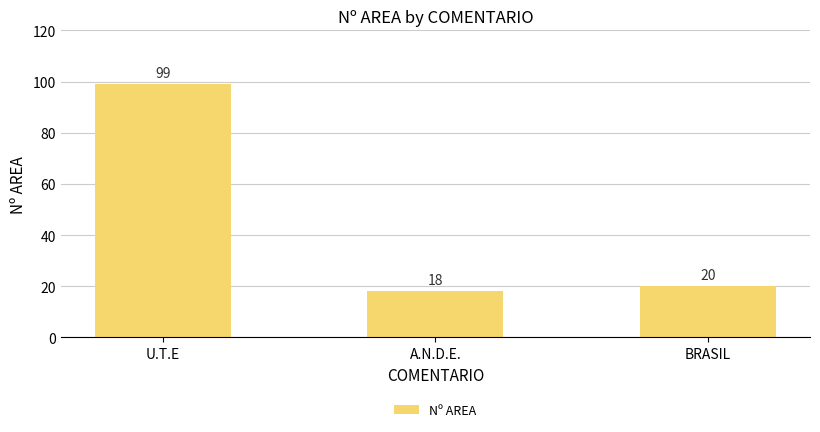

Rank the categories by value from lowest to highest.

A.N.D.E., BRASIL, U.T.E